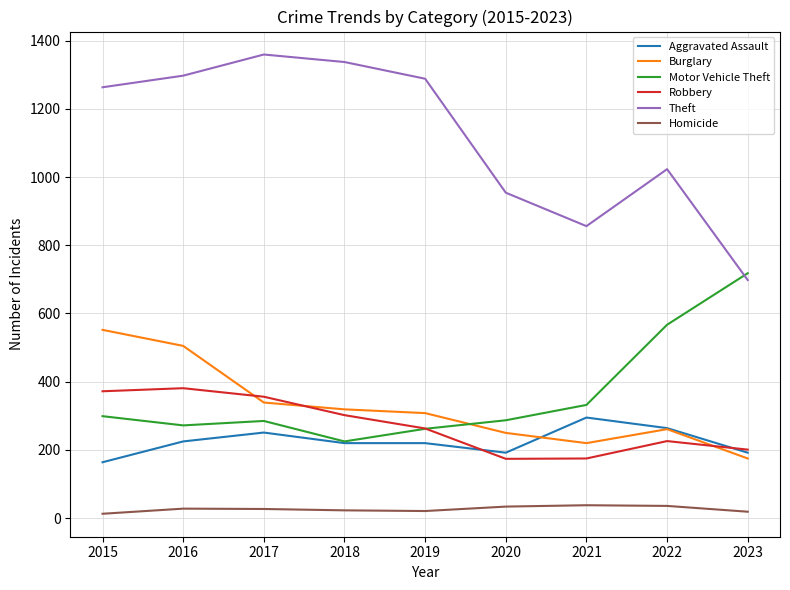

Which series changed the most between 2017 and 2020?

Theft